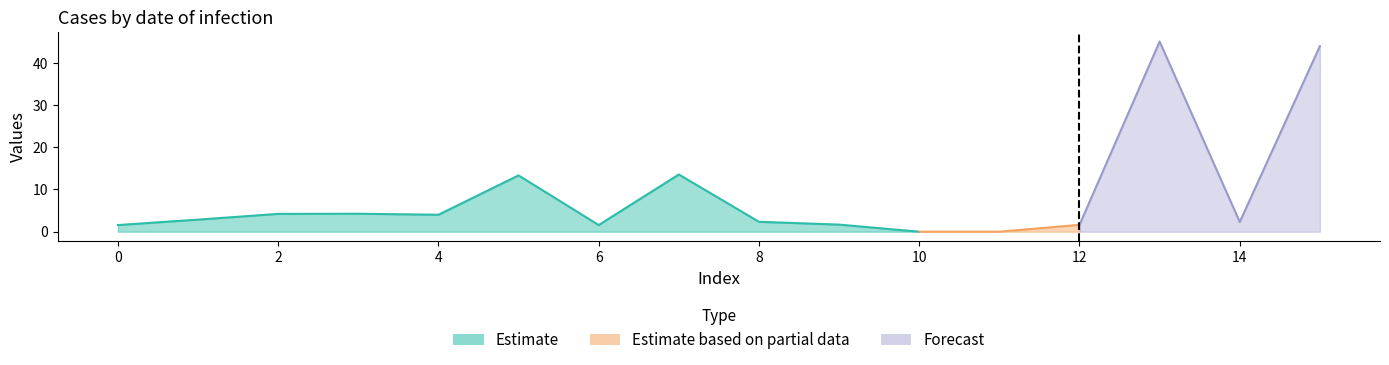

What are all the series names shown in the legend?

Estimate, Estimate based on partial data, Forecast